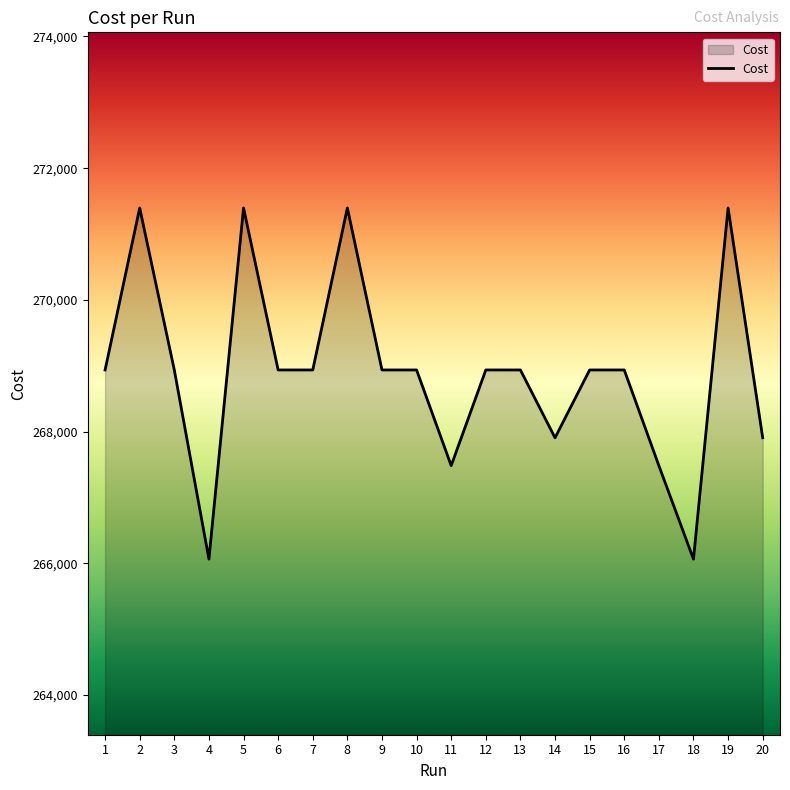

True or false: there are more than 1 points higher than both neighbors.

True